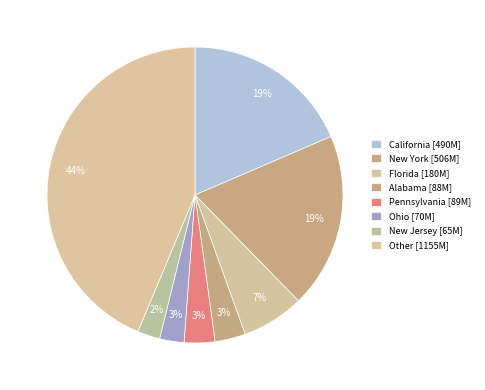

What percentage is the Florida slice, to the nearest percent?

7%